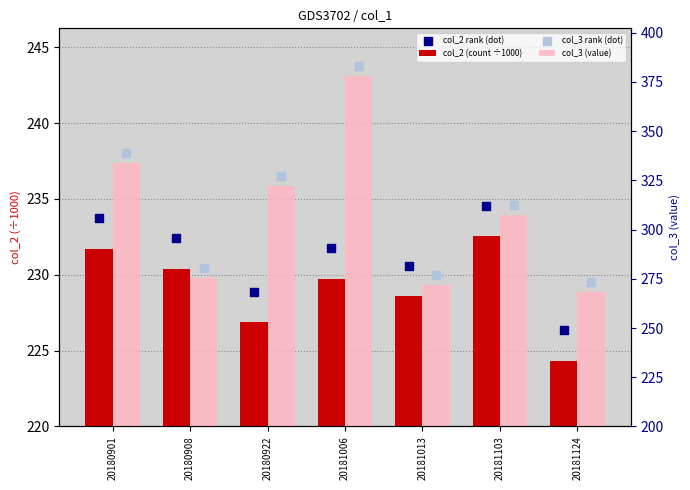

Which series has the largest total across all categories?

col_3 rank (dot)